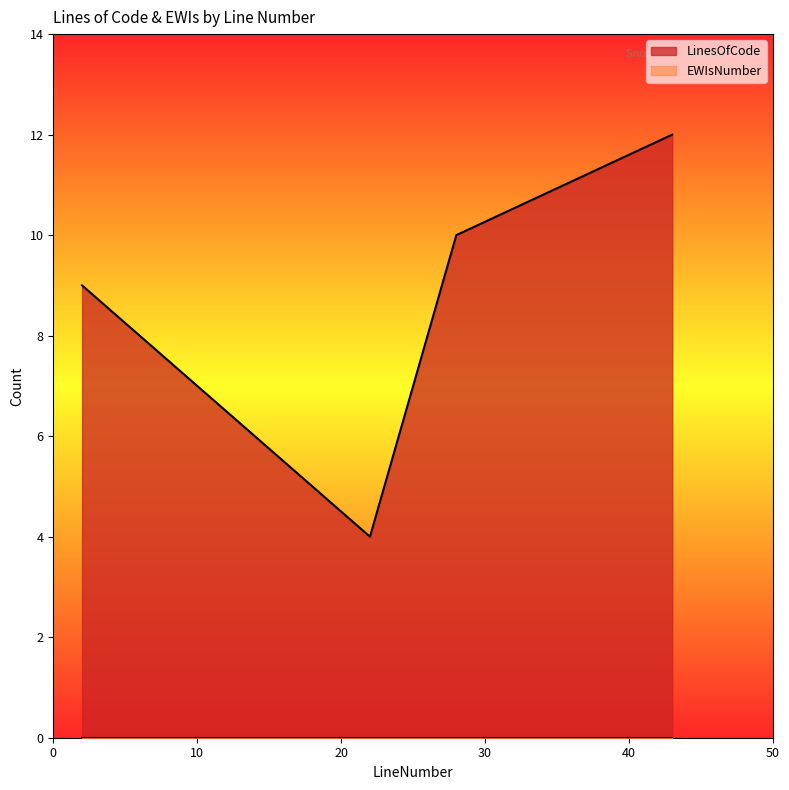

The value at 43 is 20. True or false?

False